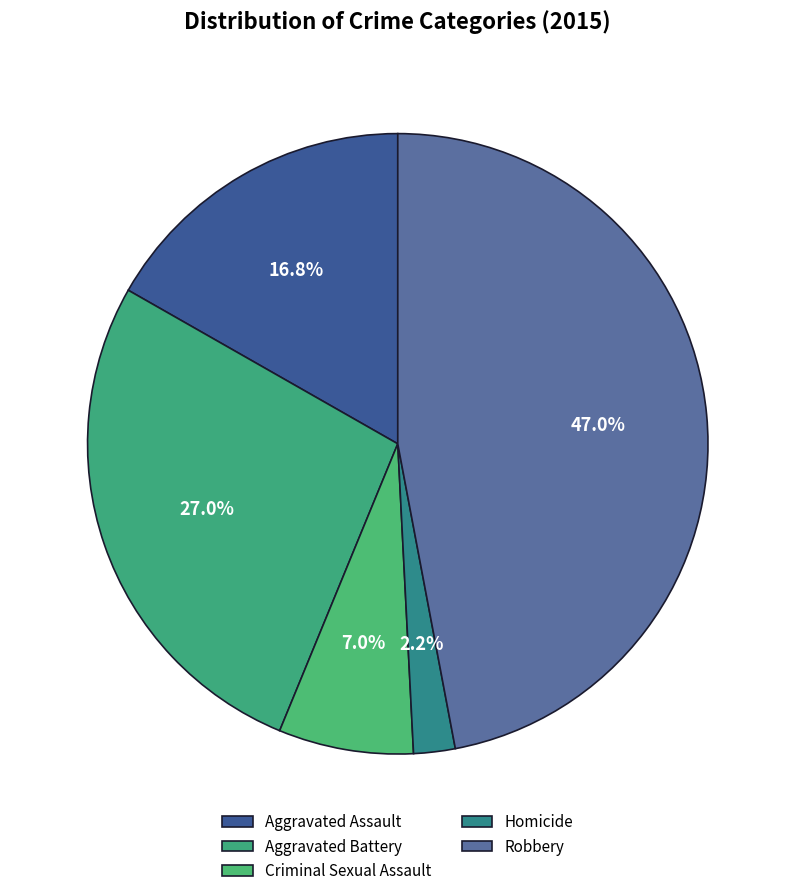

To the nearest percent, what is the difference between the Aggravated Assault and Criminal Sexual Assault slice percentages?

10%